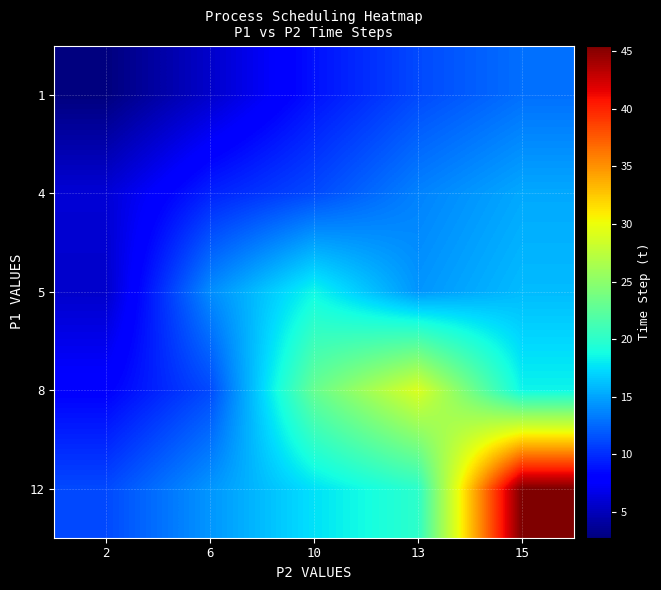

Which series has the largest total across all categories?

12